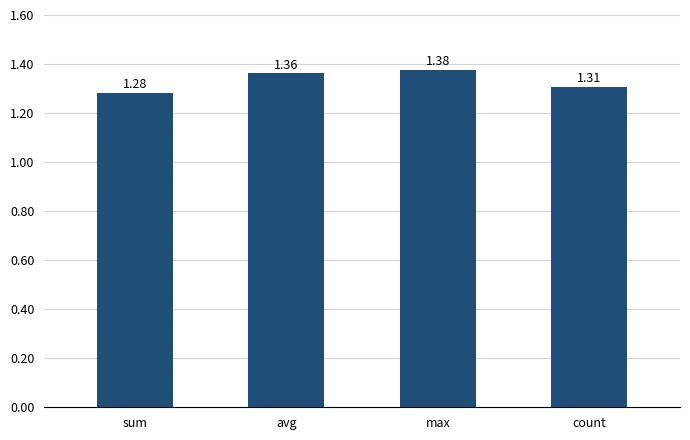

What is the label of the 2nd bar from the right?

max